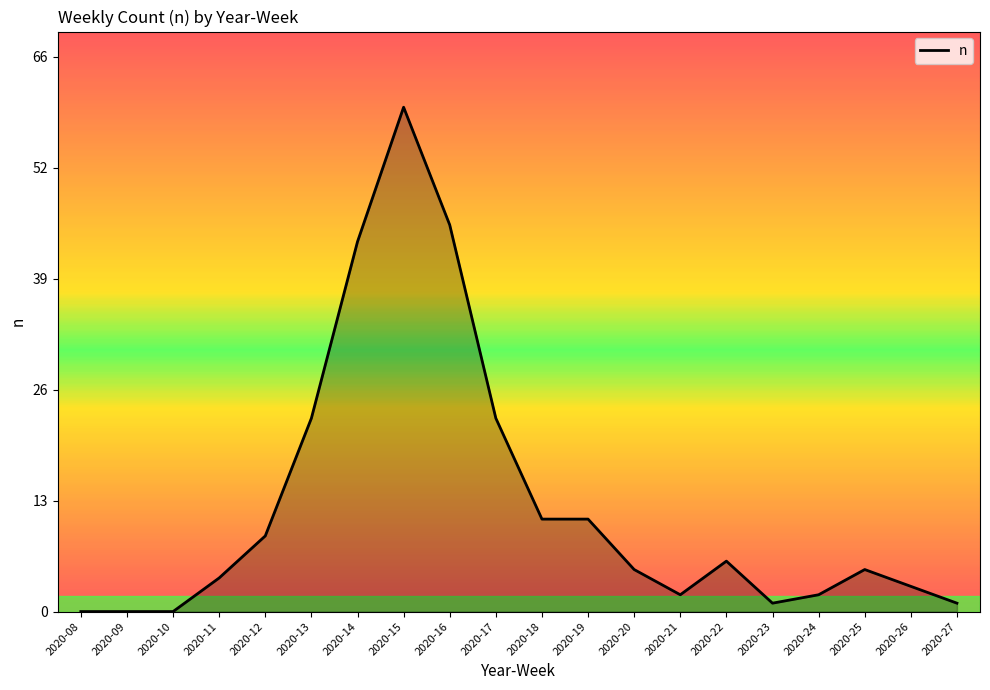

Reading left to right, what are all the values shown in this chart?

0	0	0	4	9	23	44	60	46	23	11	11	5	2	6	1	2	5	3	1